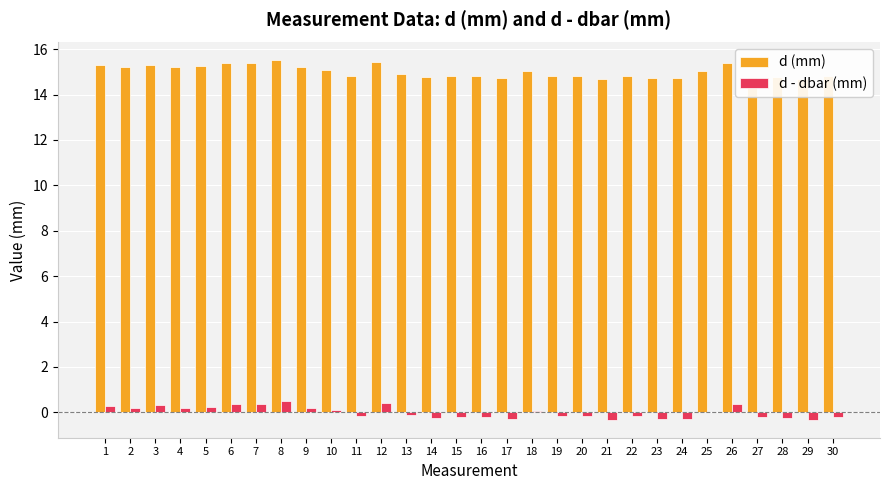

Which category has the lowest value across all series?

29